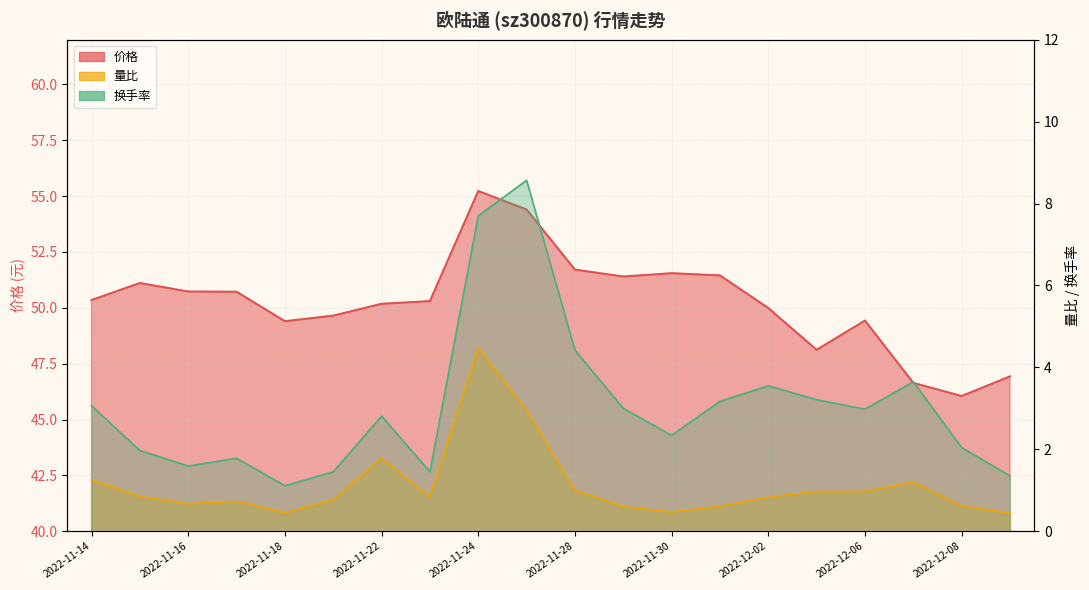

The value of 换手率 at 2022-11-28 is 4.4. True or false?

True